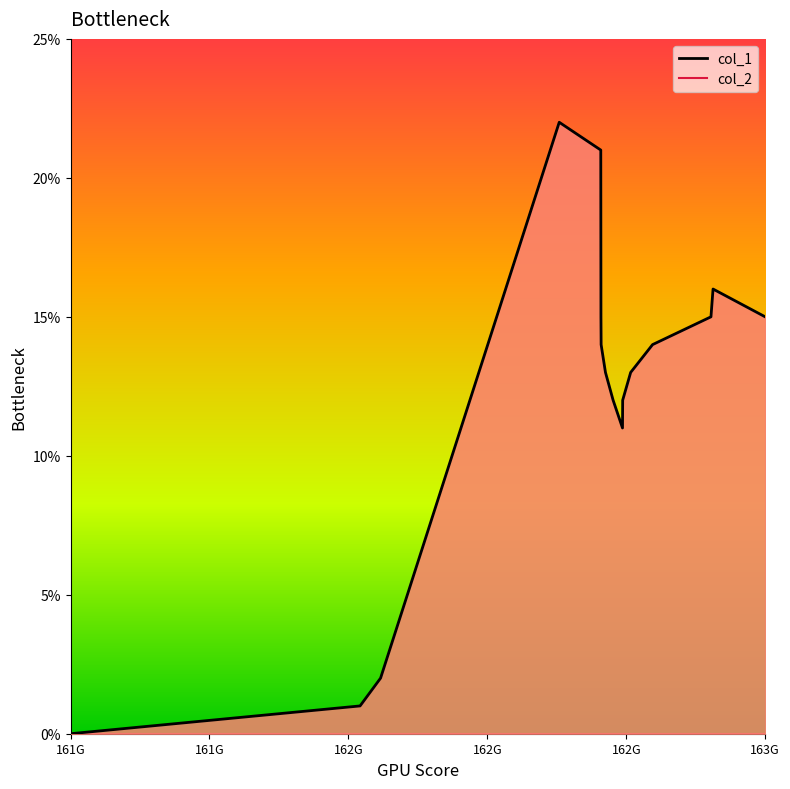

How many lines are shown in the chart?

1